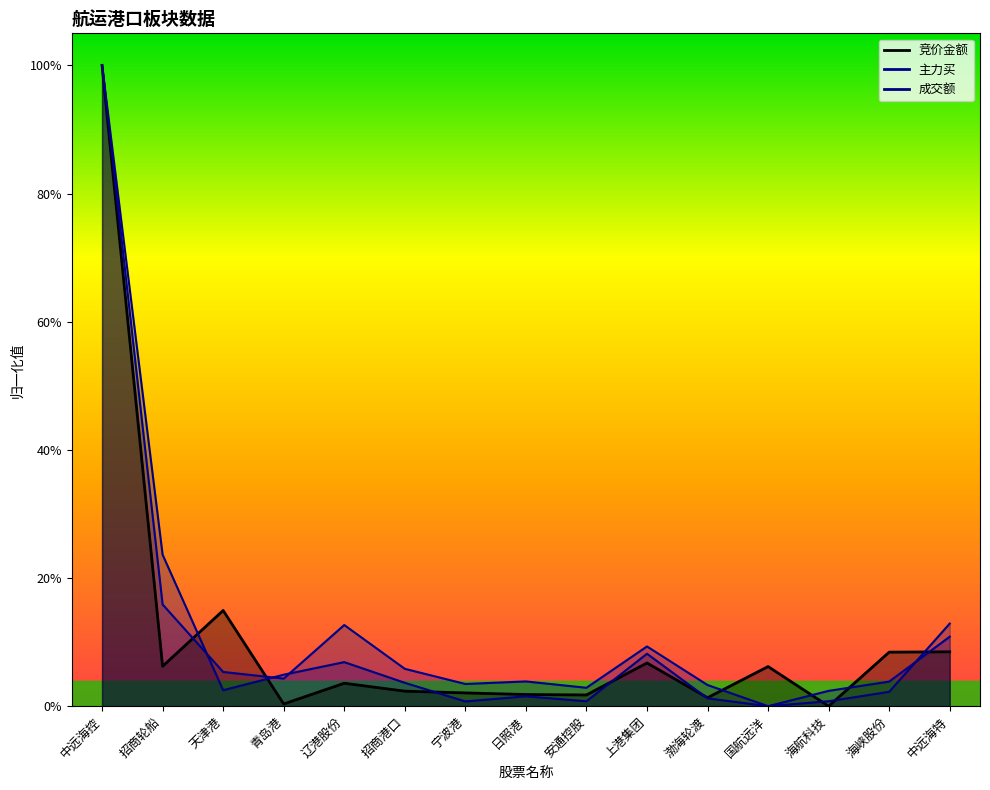

What is the greatest value displayed?

1.0